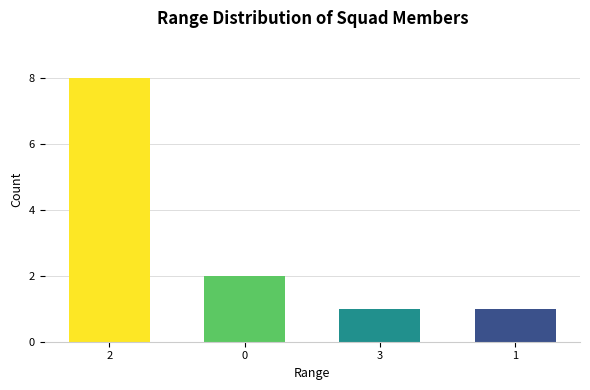

Reading left to right, list all the values displayed in this chart.

8	2	1	1